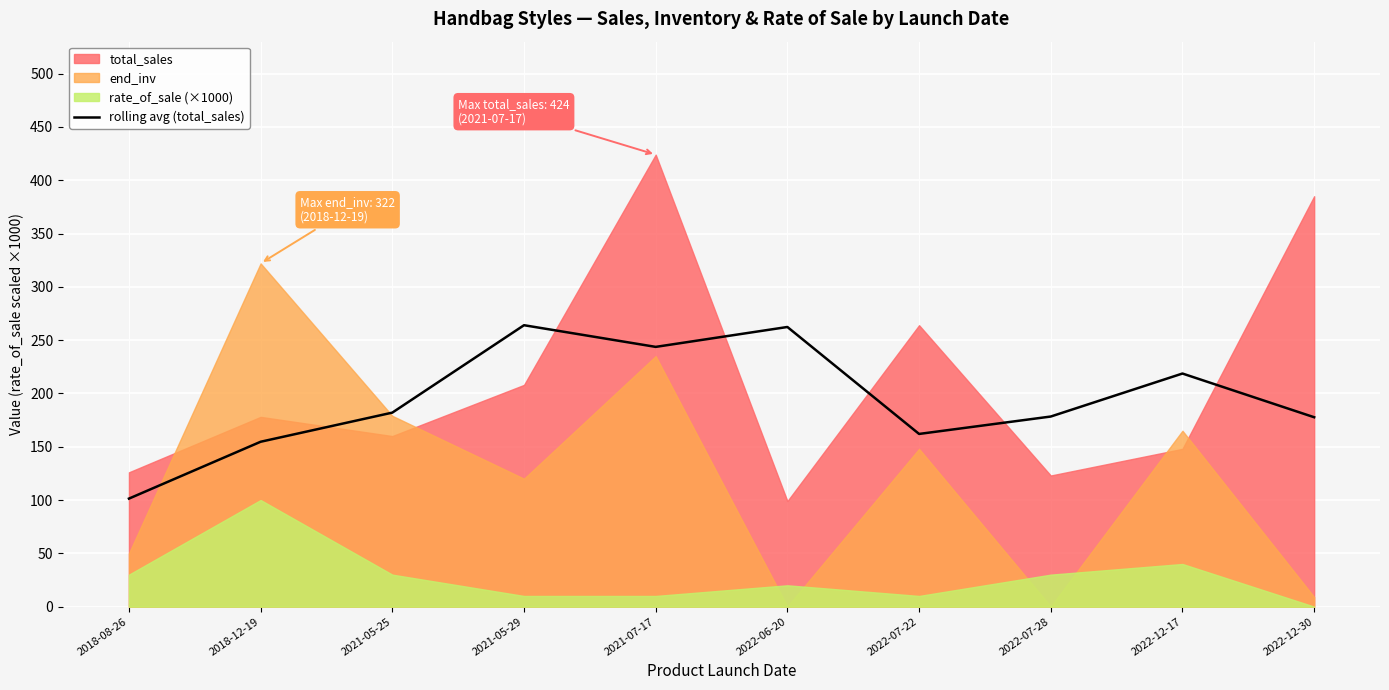

Reading left to right, transcribe all the data shown in this chart.

101.3	154.7	182.0	264.0	243.7	262.3	162.0	178.3	218.7	177.7